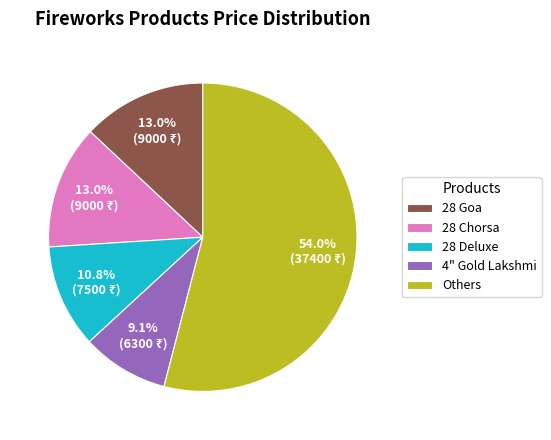

Which has a higher value, 4" Gold Lakshmi or 28 Goa?

28 Goa